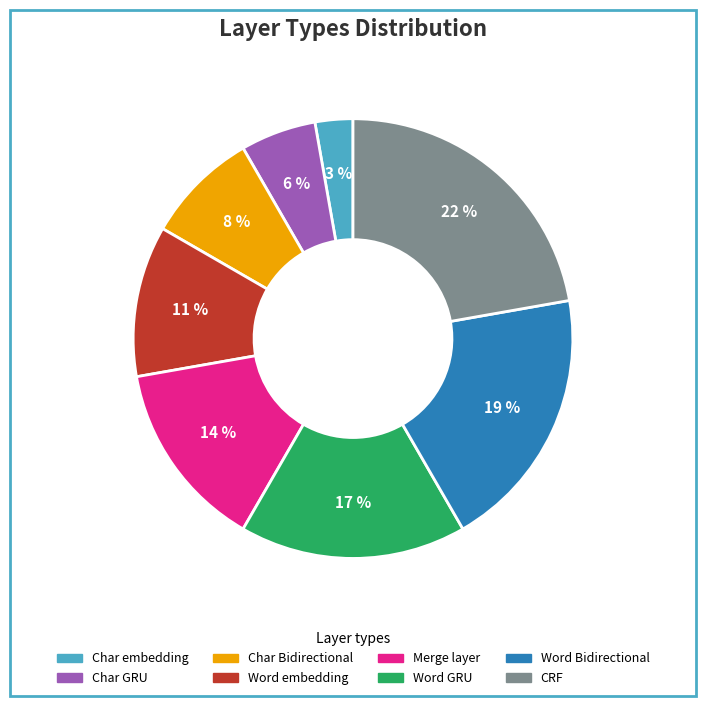

What is the ratio of the value at Word embedding to the value at Merge layer?

0.8